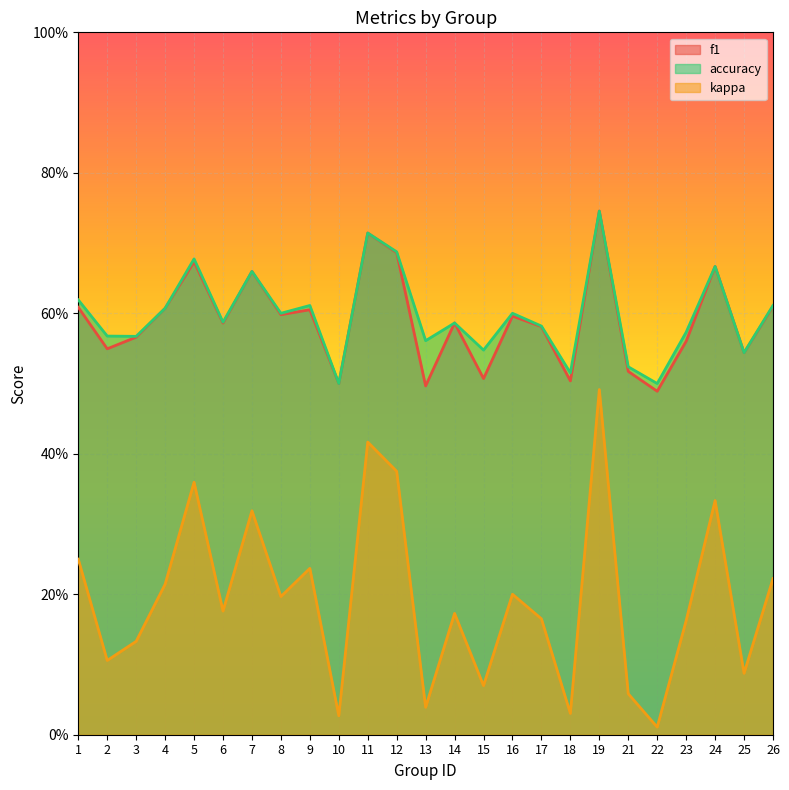

Reading left to right, what are all the values shown in this chart?

f1: 0.6	0.5	0.6	0.6	0.7	0.6	0.7	0.6	0.6	0.5	0.7	0.7	0.5	0.6	0.5	0.6	0.6	0.5	0.7	0.5	0.5	0.6	0.7	0.5	0.6
kappa: 0.2	0.1	0.1	0.2	0.4	0.2	0.3	0.2	0.2	0.0	0.4	0.4	0.0	0.2	0.1	0.2	0.2	0.0	0.5	0.1	0.0	0.2	0.3	0.1	0.2
accuracy: 0.6	0.6	0.6	0.6	0.7	0.6	0.7	0.6	0.6	0.5	0.7	0.7	0.6	0.6	0.5	0.6	0.6	0.5	0.7	0.5	0.5	0.6	0.7	0.5	0.6